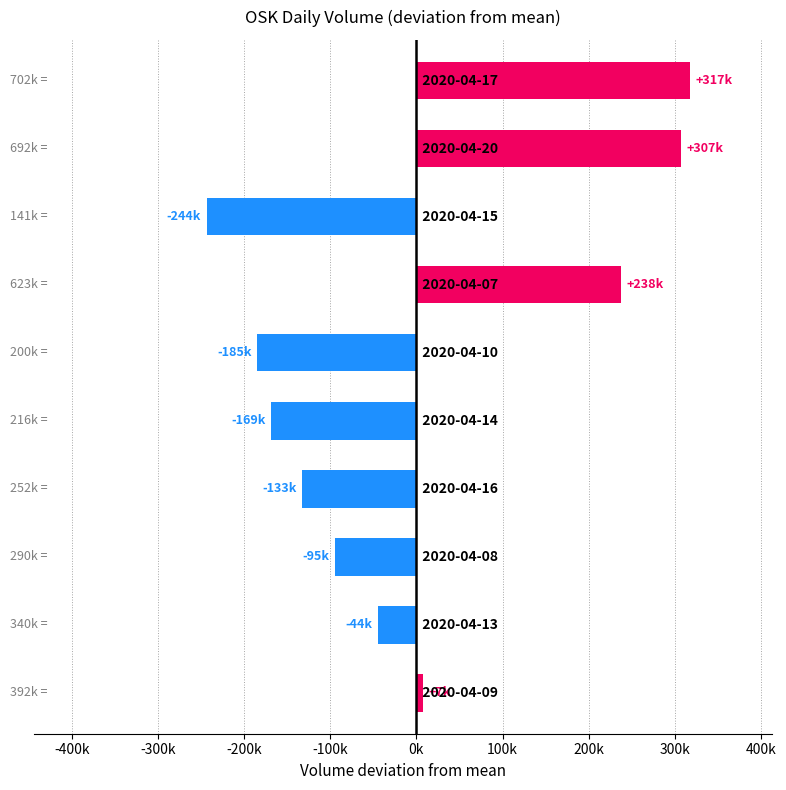

Are the bars horizontal?

Yes